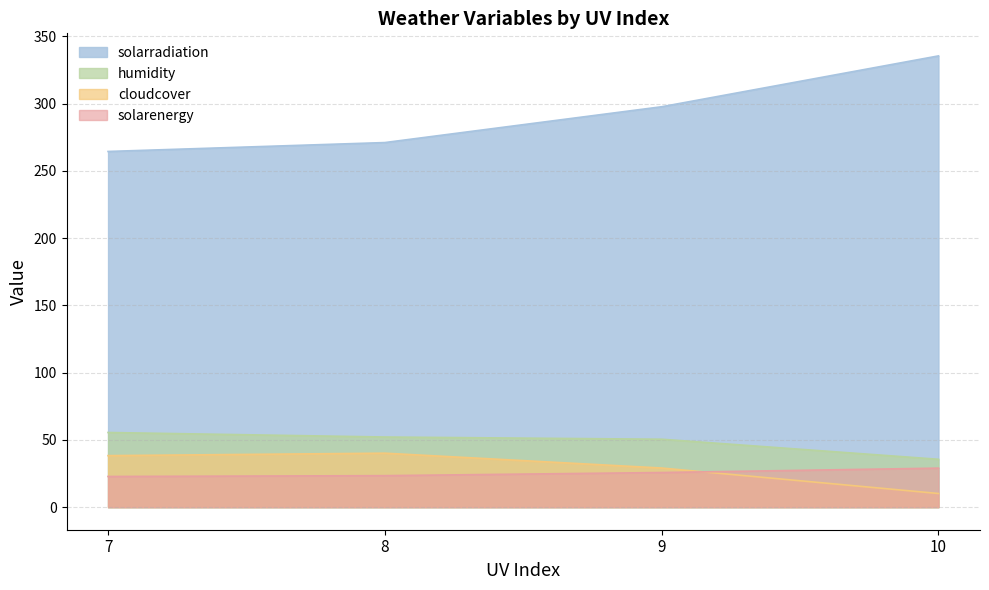

What is the greatest value displayed?

335.4